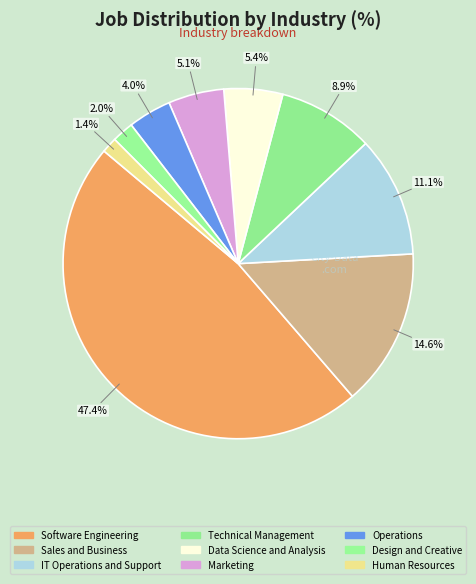

What is the total percentage of IT Operations and Support and Design and Creative?

13.1%